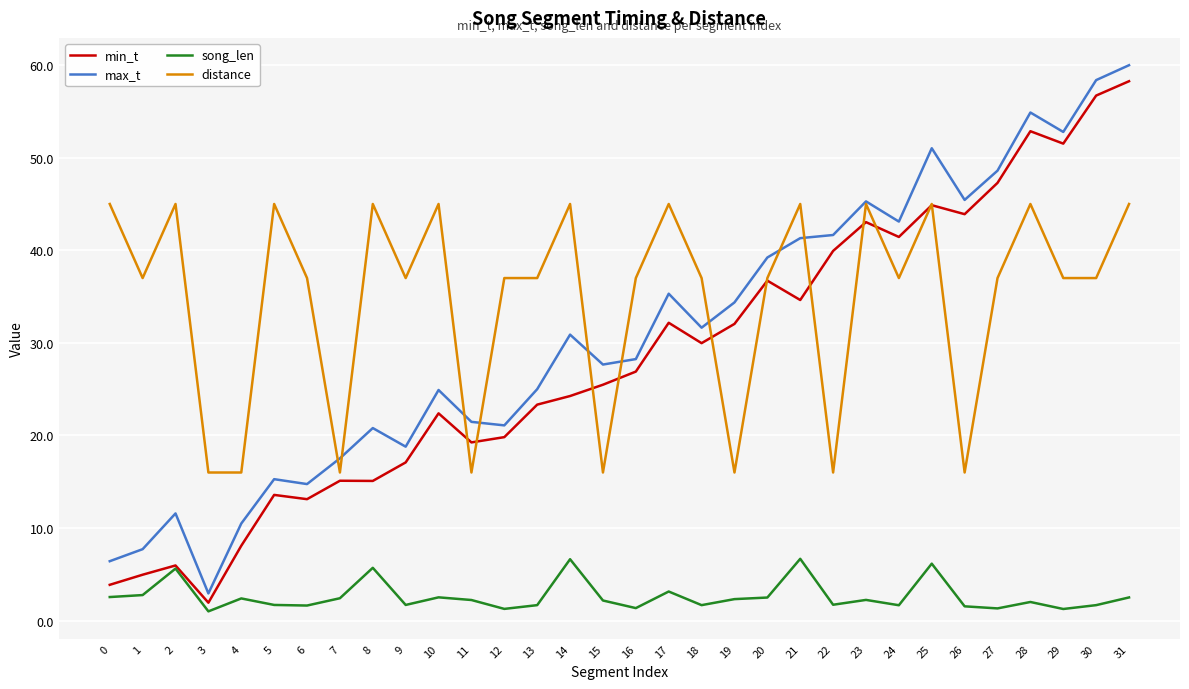

What is the average value of the min_t series?

28.3